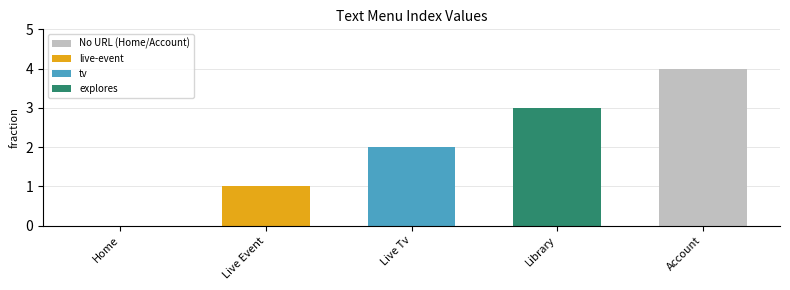

Is it true that the value at Library is 1?

False